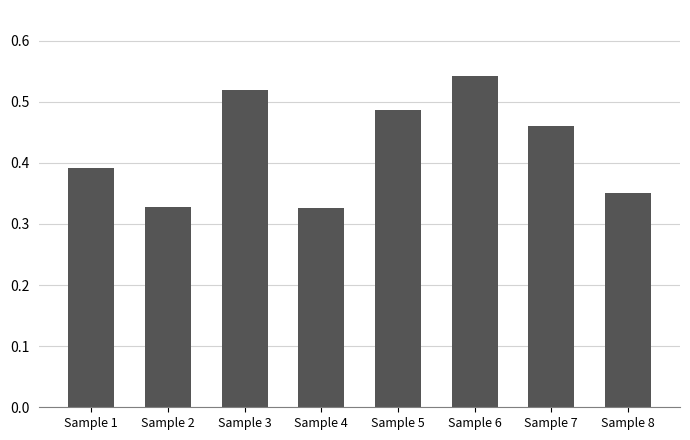

How many bars are there in total?

8